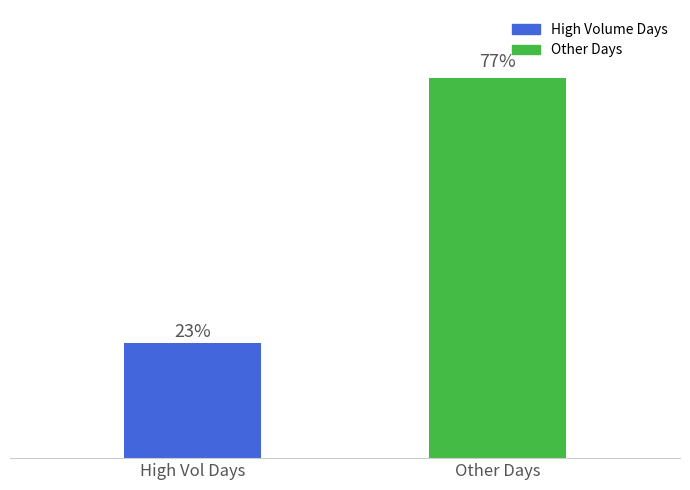

Does the chart contain any negative values?

No